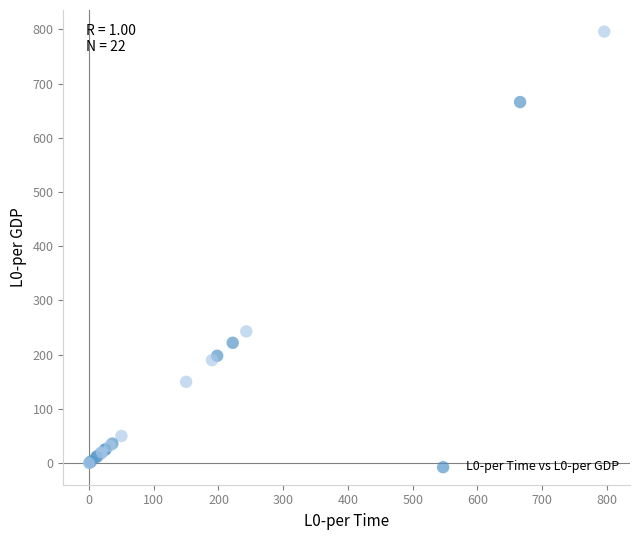

What Y value in the scatter plot is closest to 398?

243.0